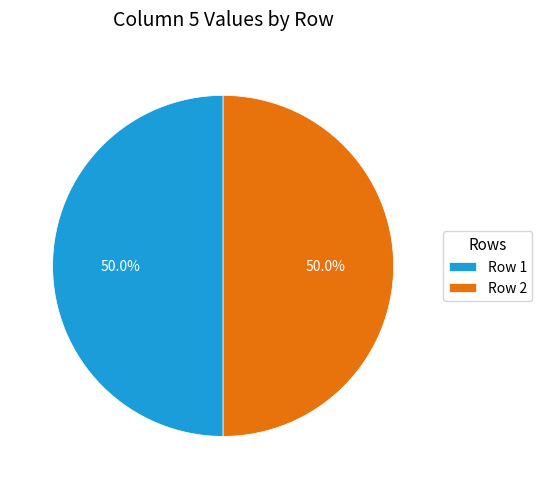

Count the number of slices in the pie.

2